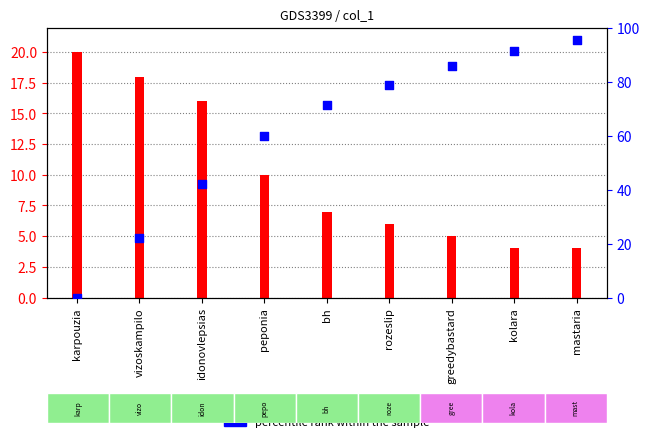

At how many categories does at least one series exceed 25?

7